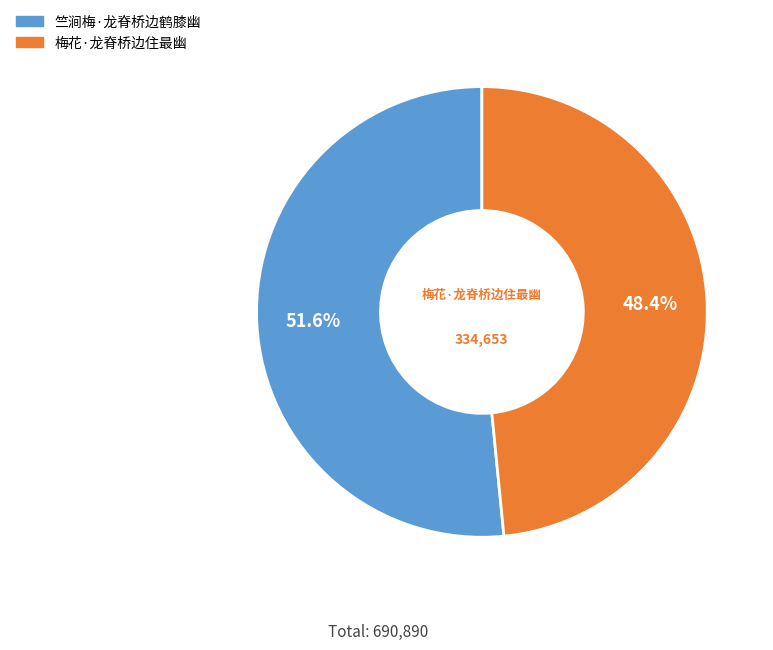

Count the number of slices in the pie.

2